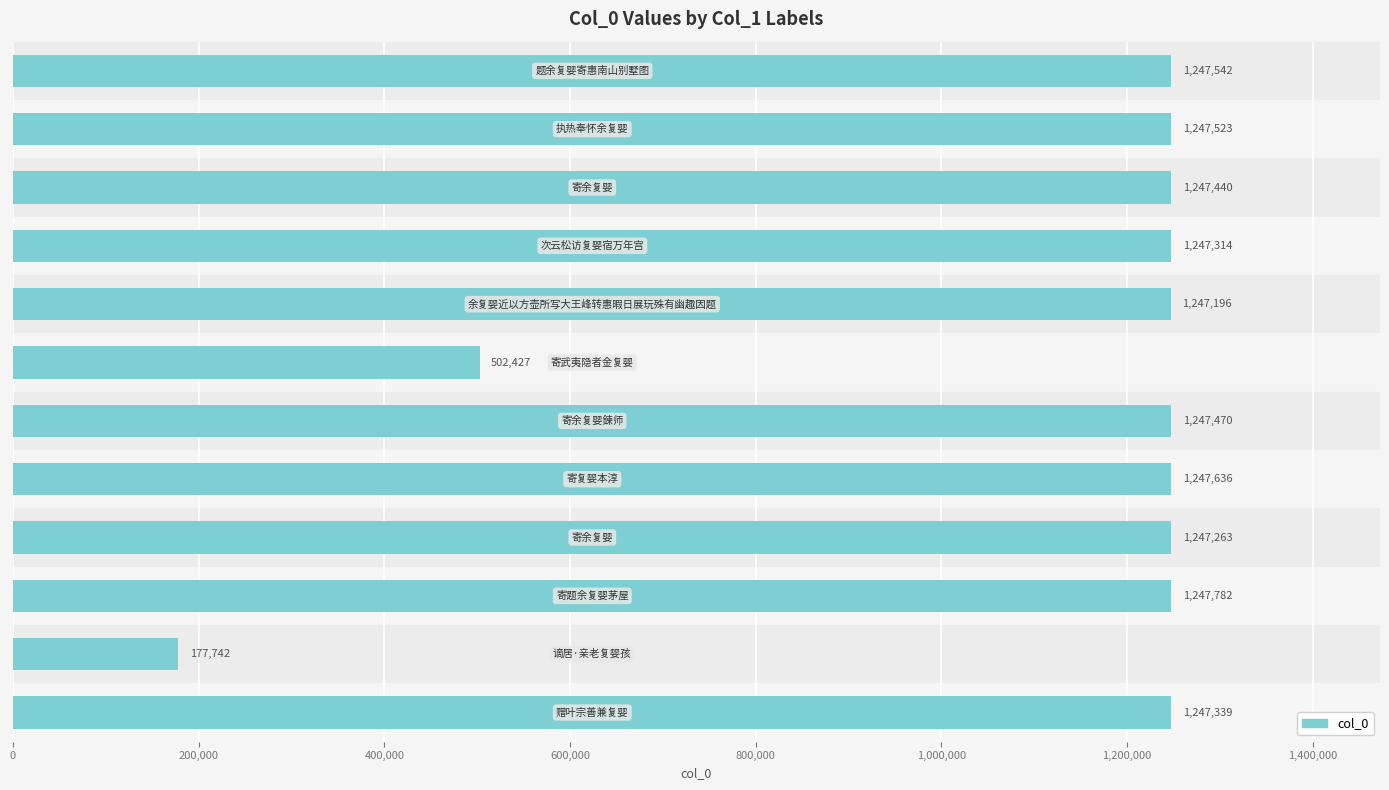

Reading top to bottom, transcribe all the data shown in this chart.

1247542	1247523	1247440	1247314	1247196	502427	1247470	1247636	1247263	1247782	177742	1247339